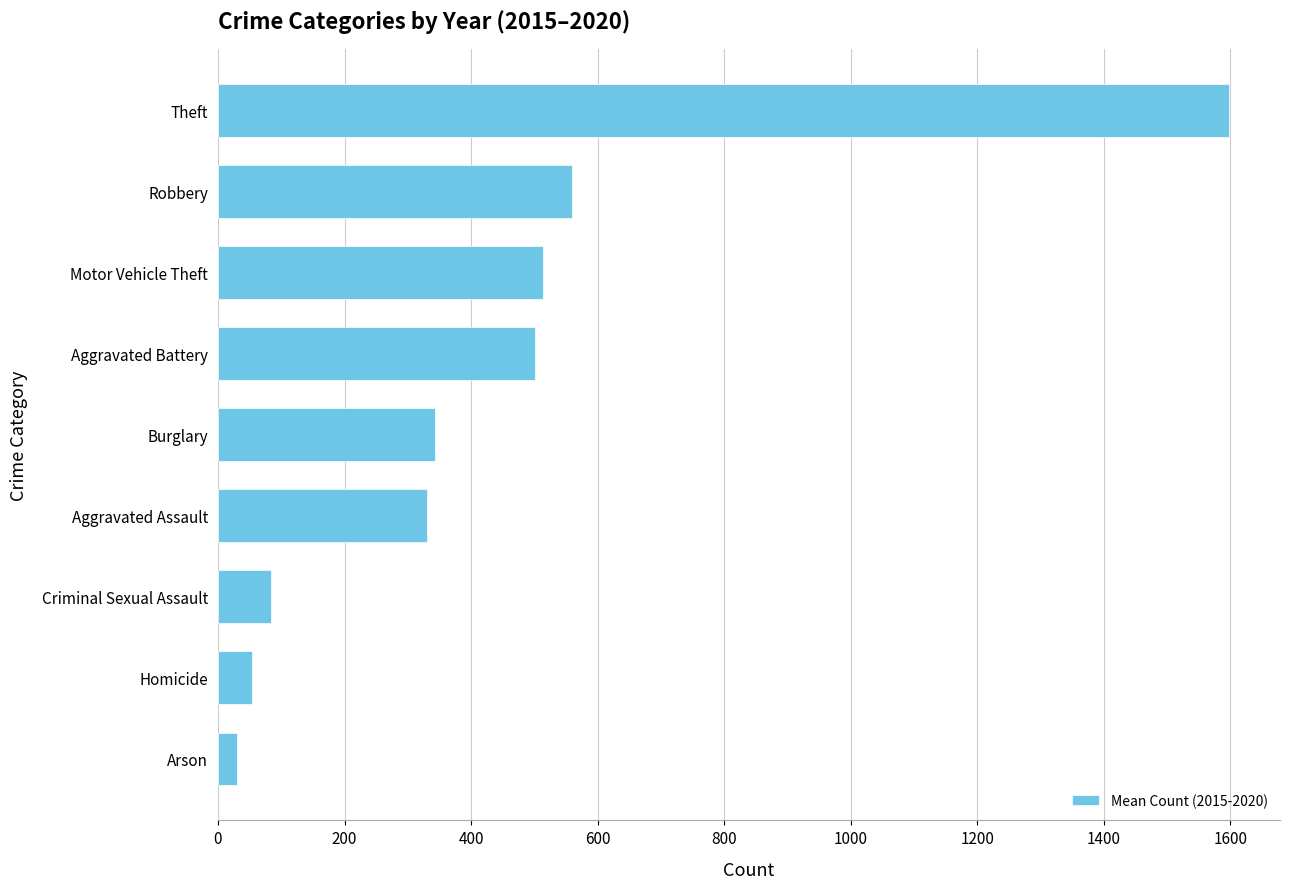

What is the greatest value displayed?

1598.3